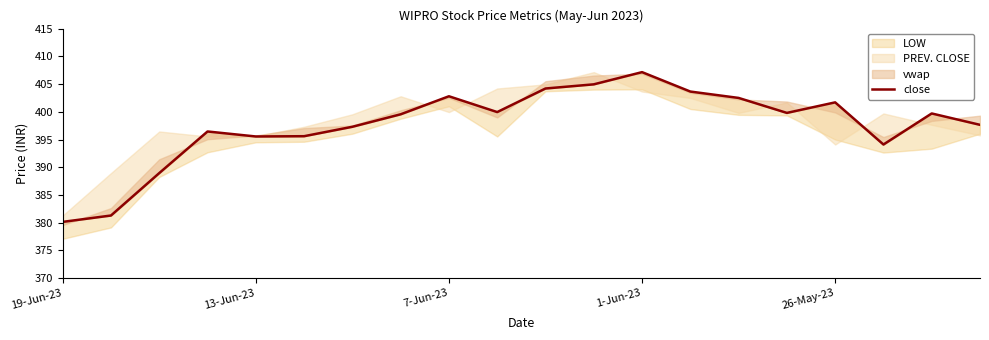

Between 16 and 13-Jun-23, which is larger?

16